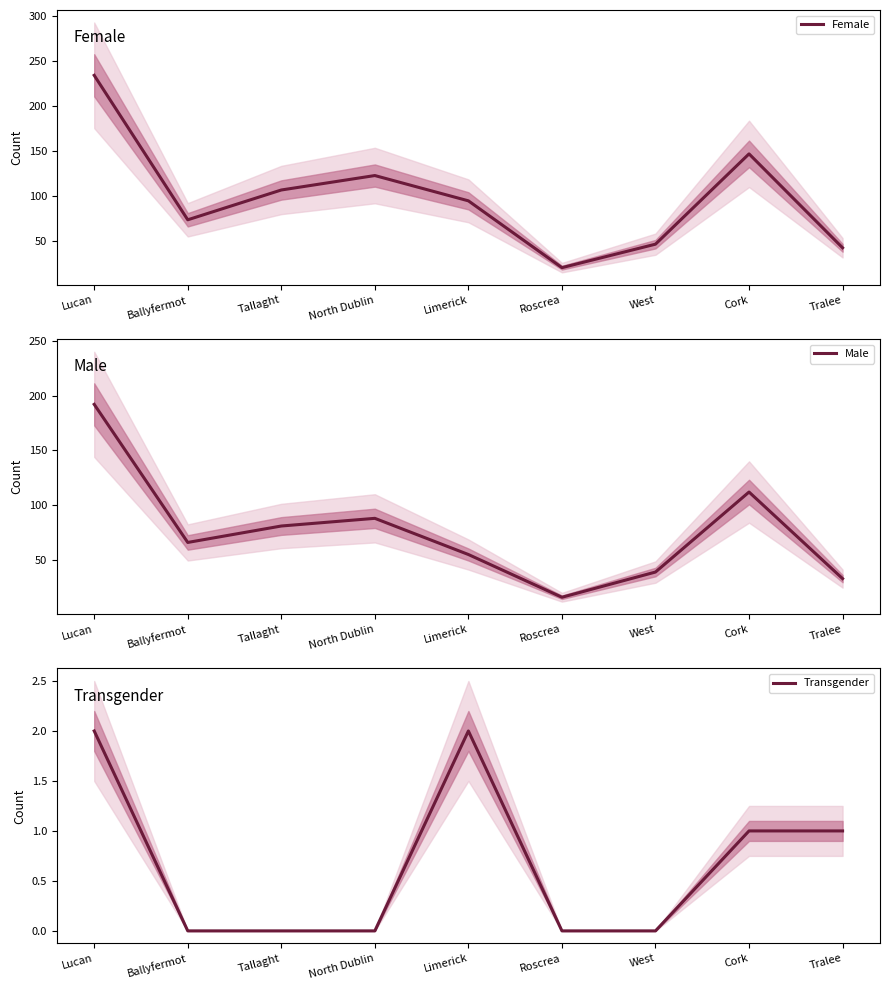

What is the difference between the maximum and second lowest values in the Female series?

191